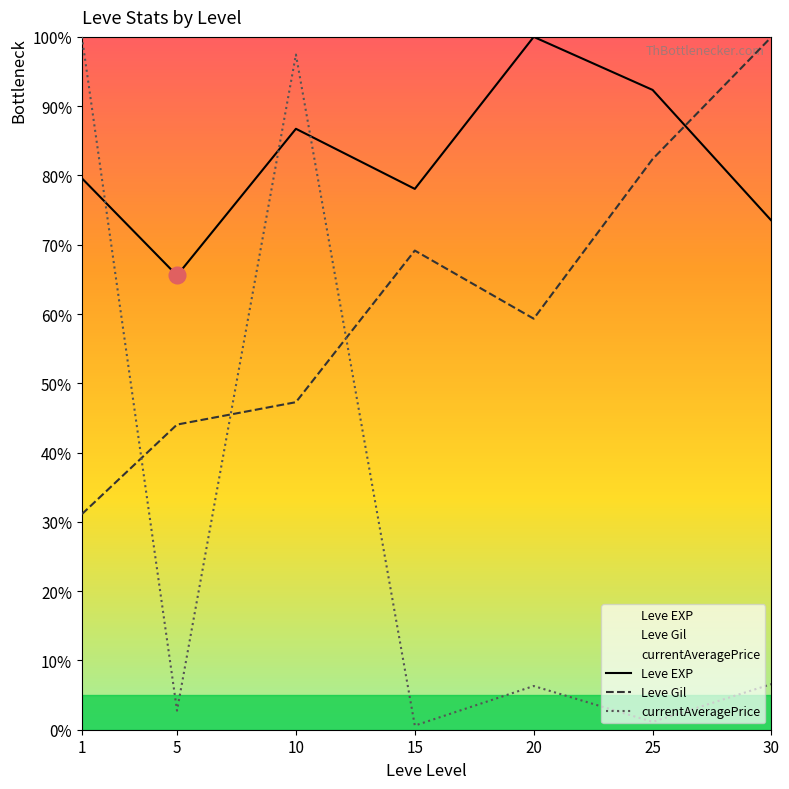

What is the greatest value displayed?

100.0